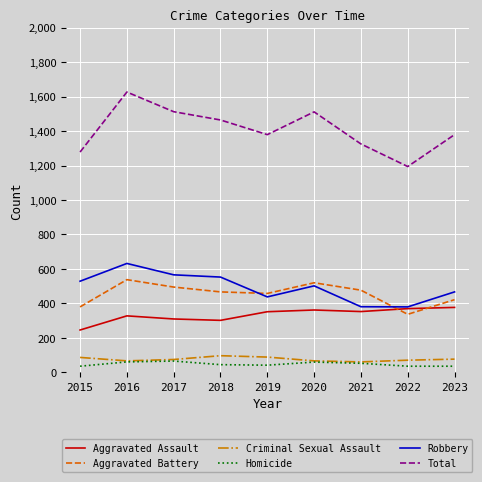

Which series has the largest total across all categories?

Total